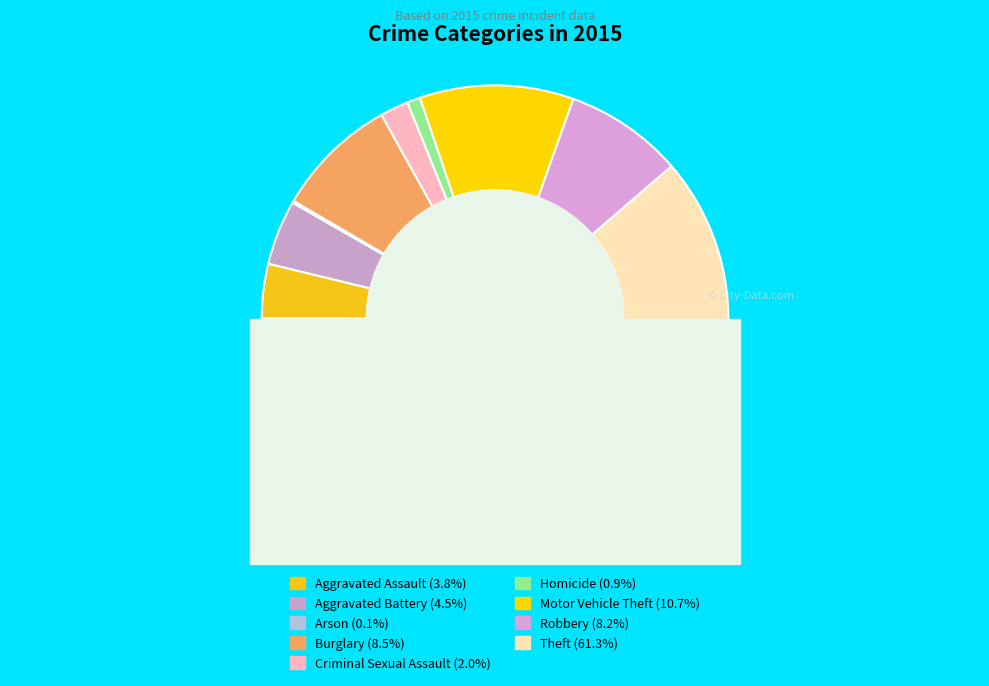

To the nearest percent, what portion does Theft represent?

61%